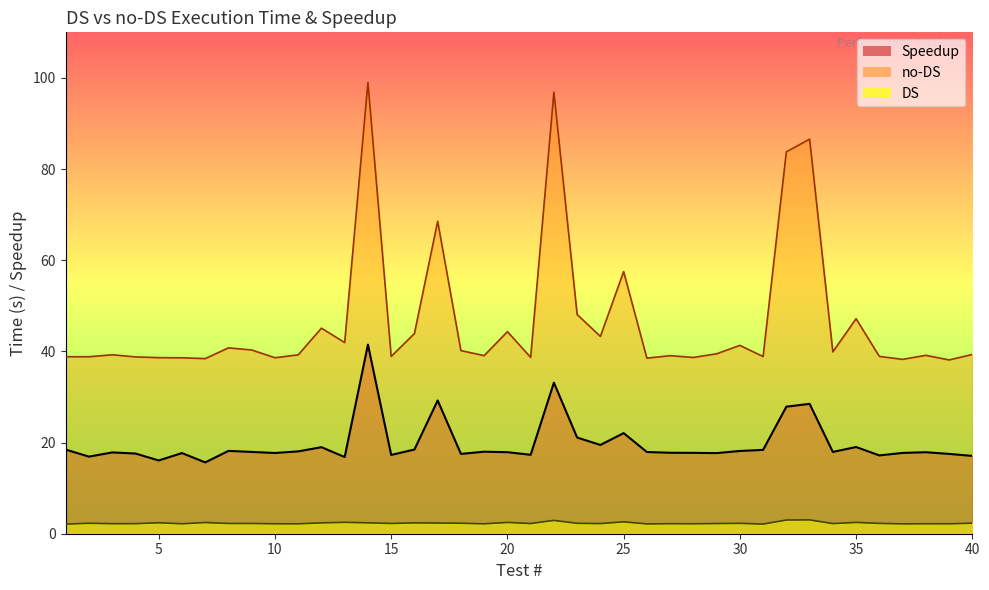

What is the spread (max minus min) of values at 24?

41.1